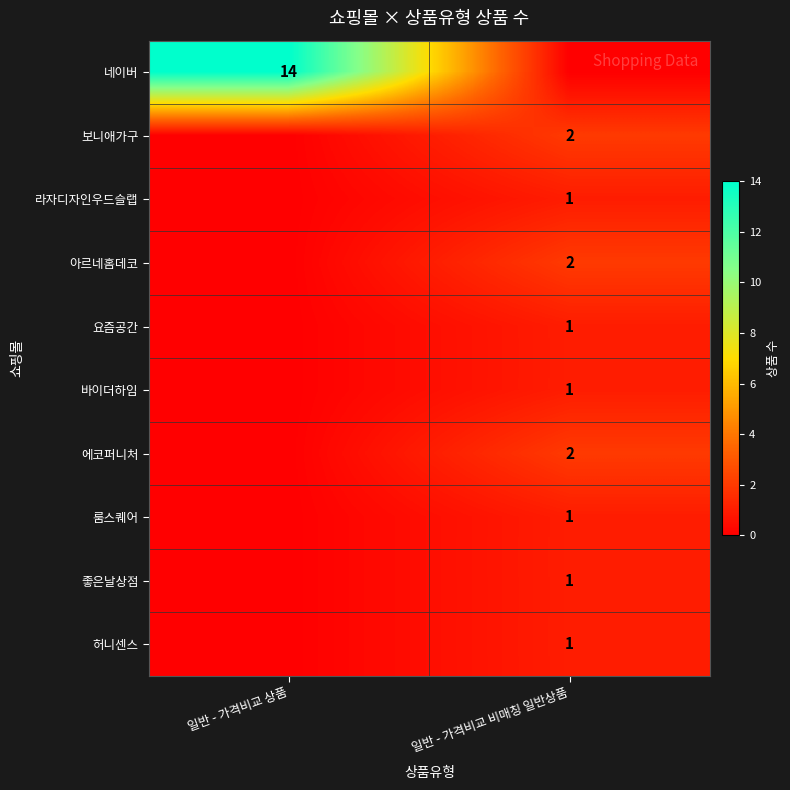

Is the value of 아르네홈데코 at 일반 - 가격비교 비매칭 일반상품 greater than the value of 룸스퀘어 at 일반 - 가격비교 비매칭 일반상품?

Yes